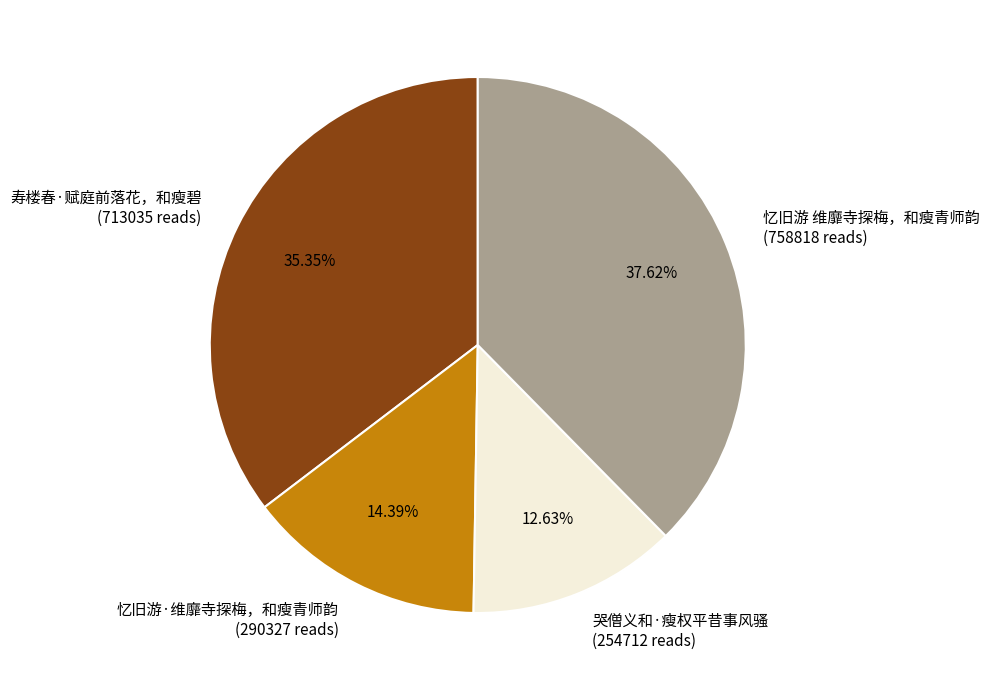

To the nearest percent, what portion does 寿楼春·赋庭前落花，和瘦碧 represent?

35%